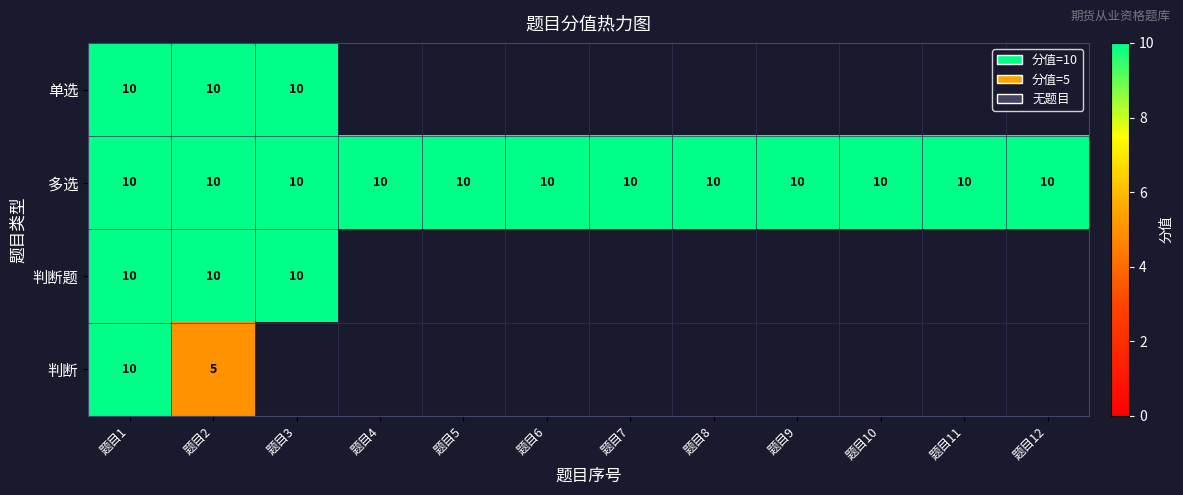

What is the maximum value for 多选?

10